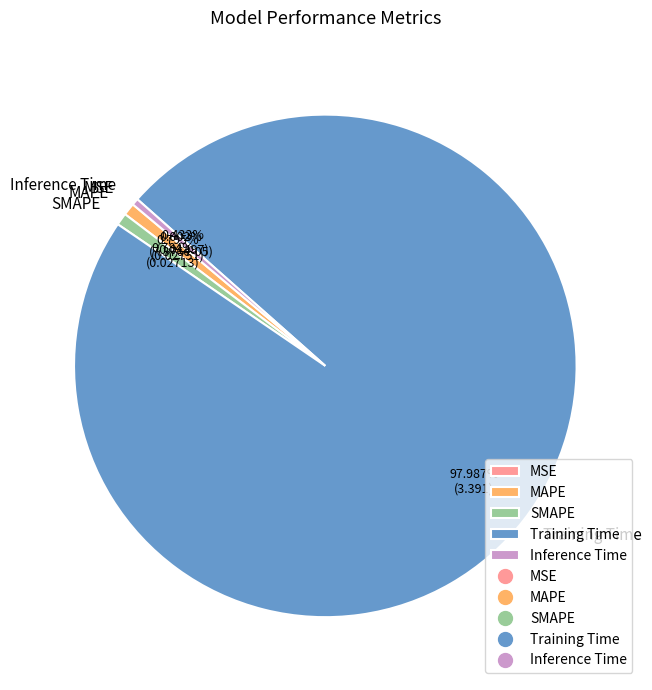

Which slice represents more than half of the pie?

Training Time